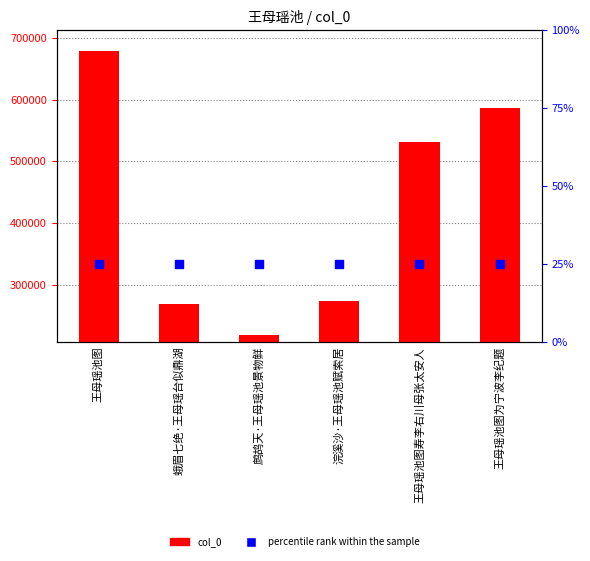

Is the value of col_0 at 王母瑶池图 greater than the value of percentile rank within the sample at 王母瑶池图为宁波李纪题?

Yes